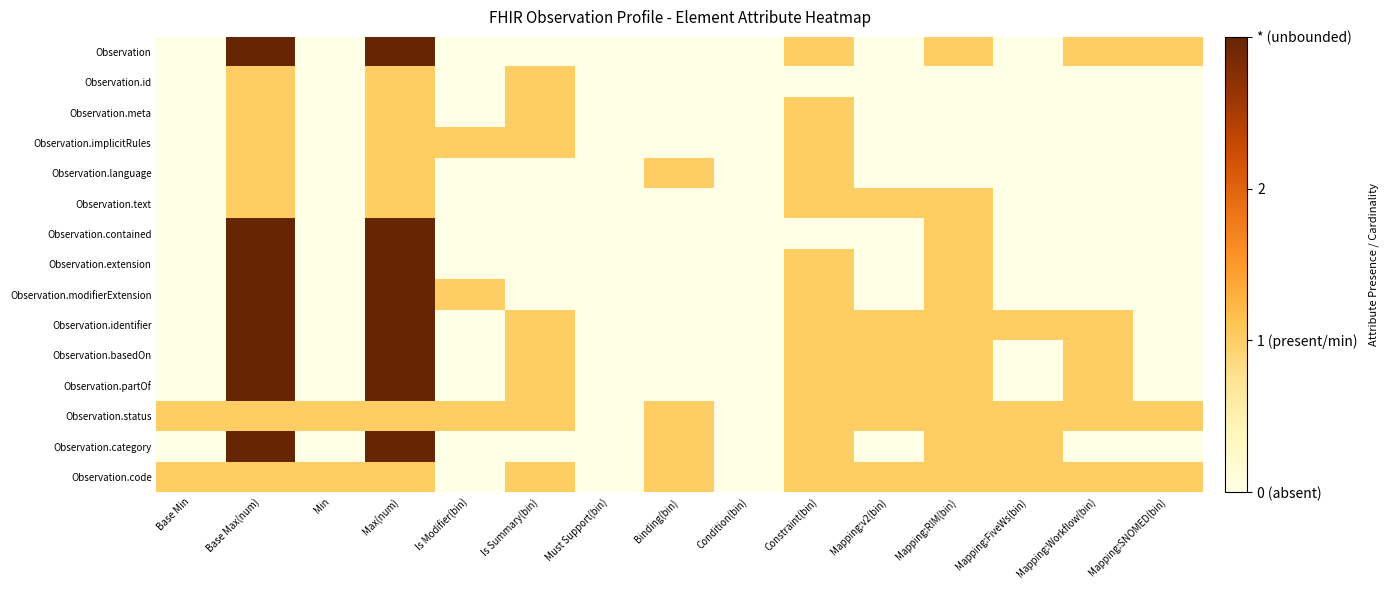

How many series are shown in this chart?

15